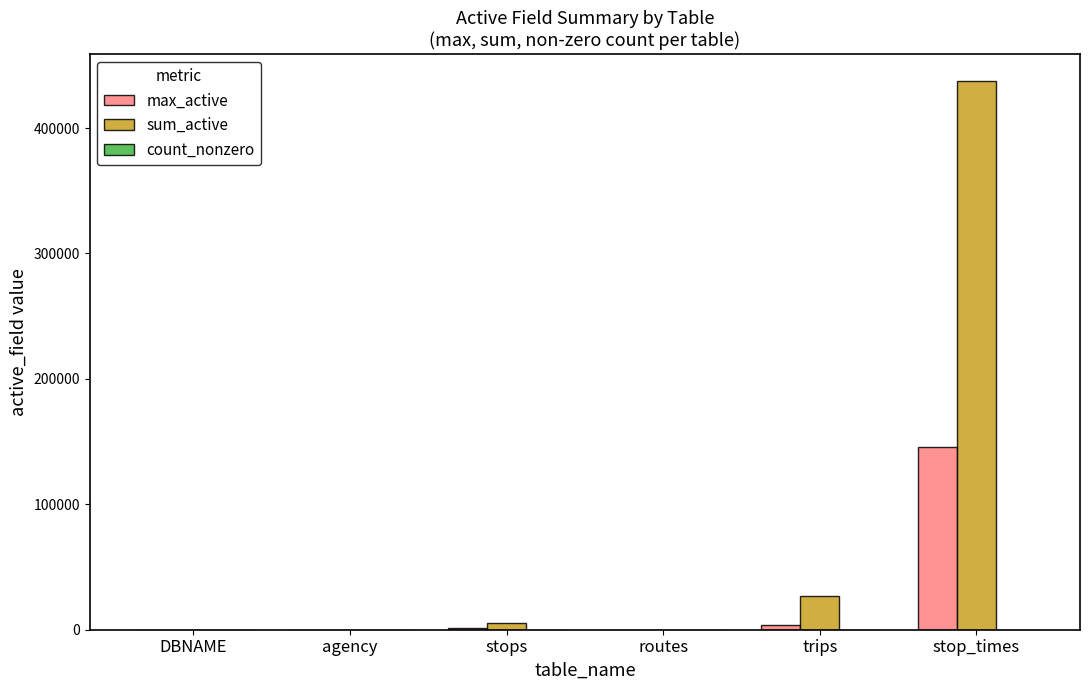

What is the sum of all max_active values?

150646